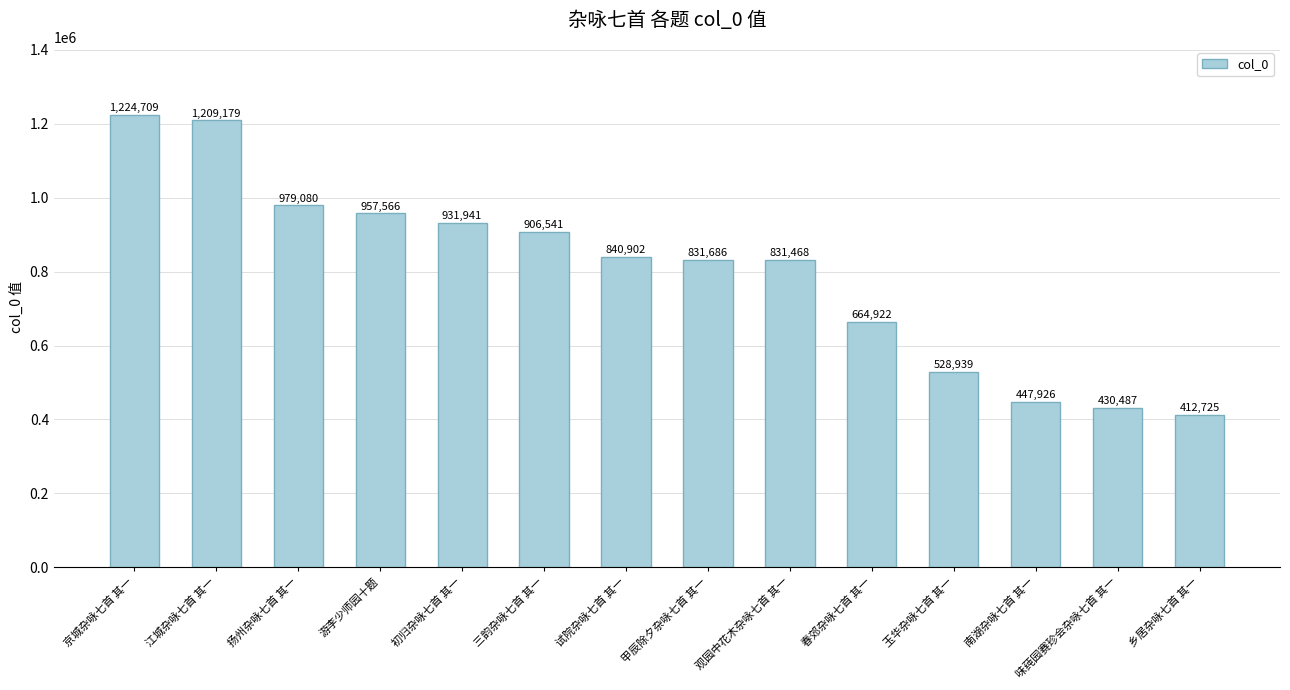

The value at 玉华杂咏七首 其一 is 528939. True or false?

True